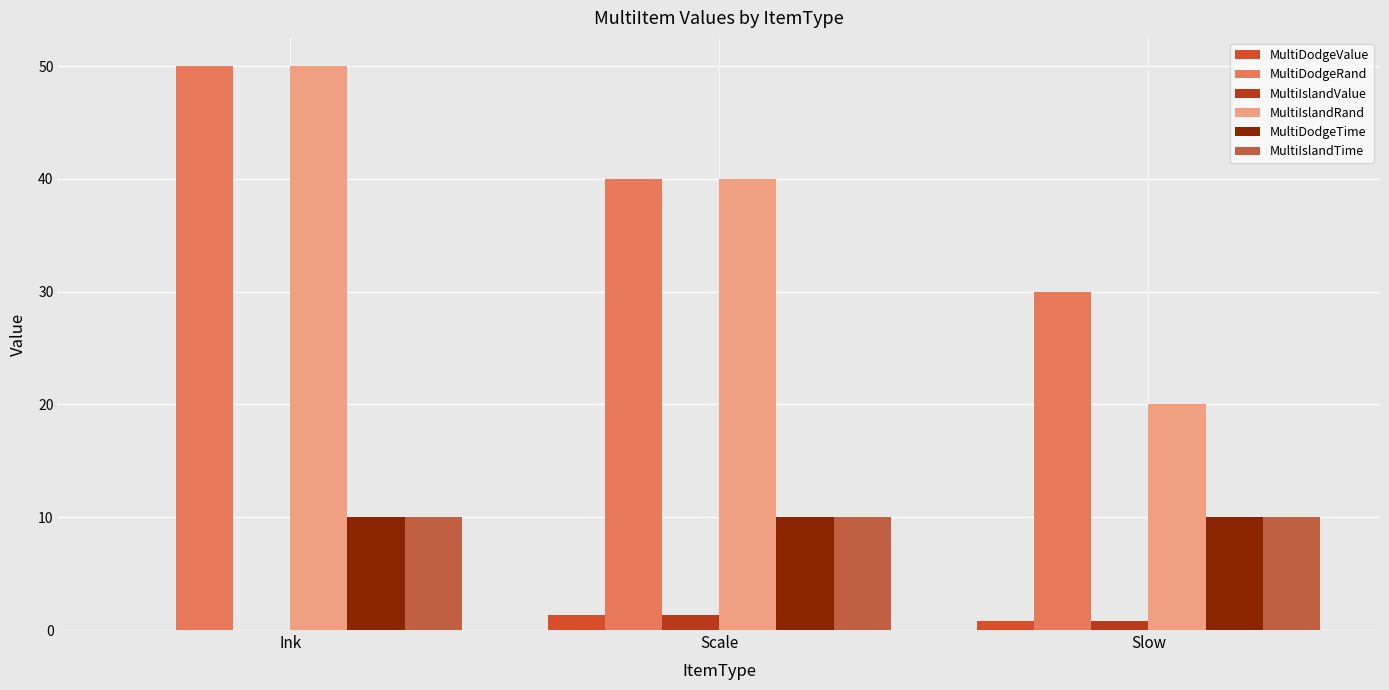

What is the label of the 3rd bar from the right?

Ink